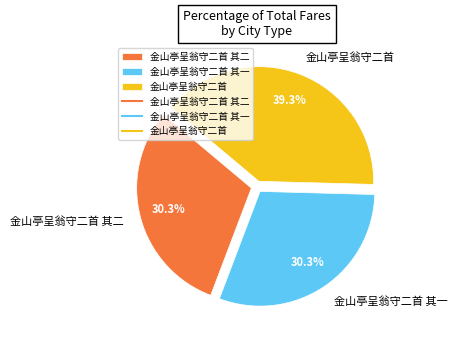

Which has a higher value, 金山亭呈翁守二首 or 金山亭呈翁守二首 其二?

金山亭呈翁守二首